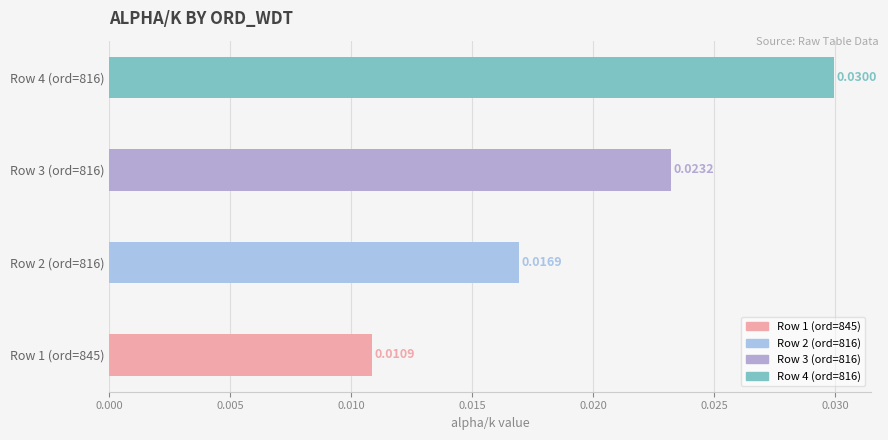

Between Row 3 (ord=816) and Row 4 (ord=816), which is larger?

Row 4 (ord=816)